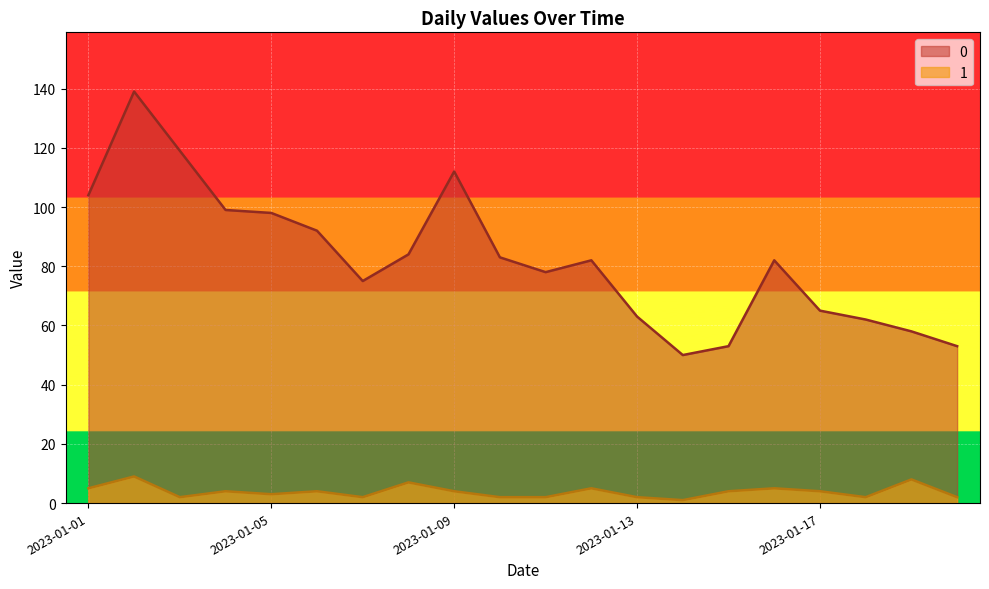

What is the value of the 1 point at the 8th from the left?

7